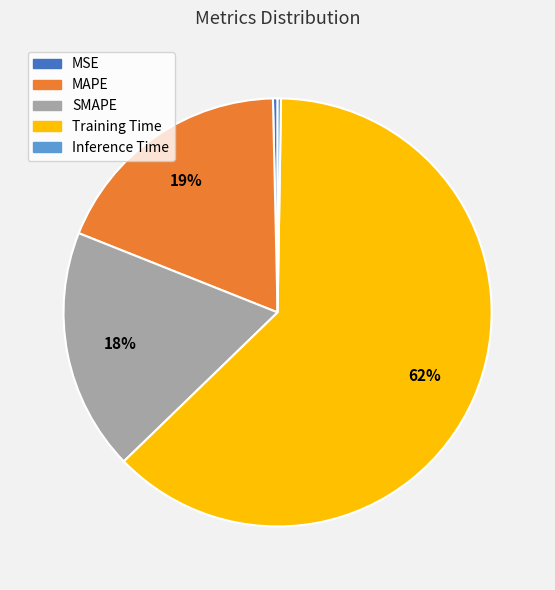

Which category has the biggest portion of the pie?

Training Time